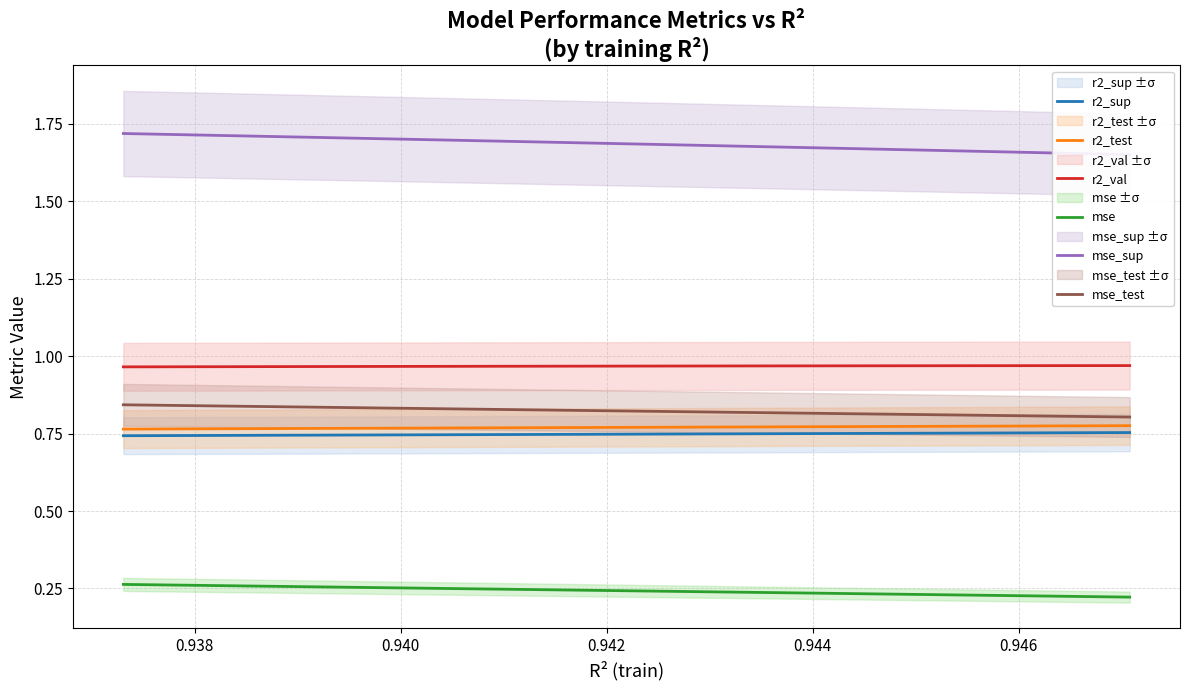

True or false: mse_test and mse intersect in this chart.

False